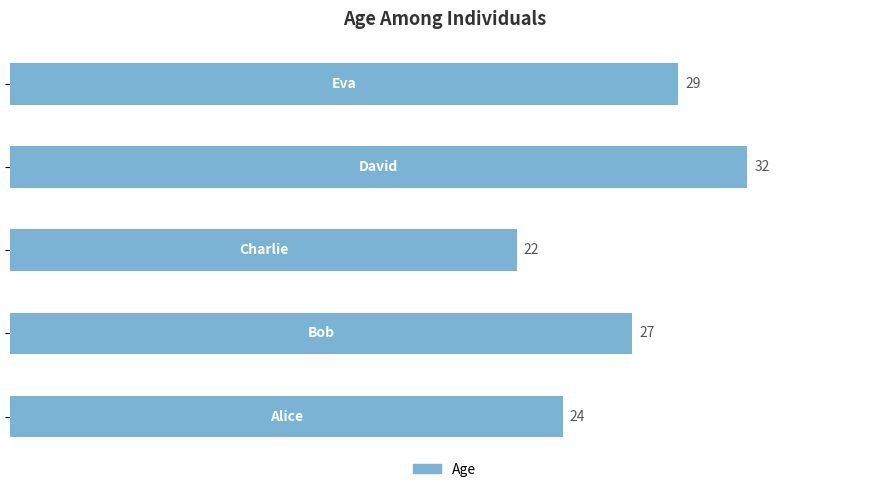

What is the average value?

27